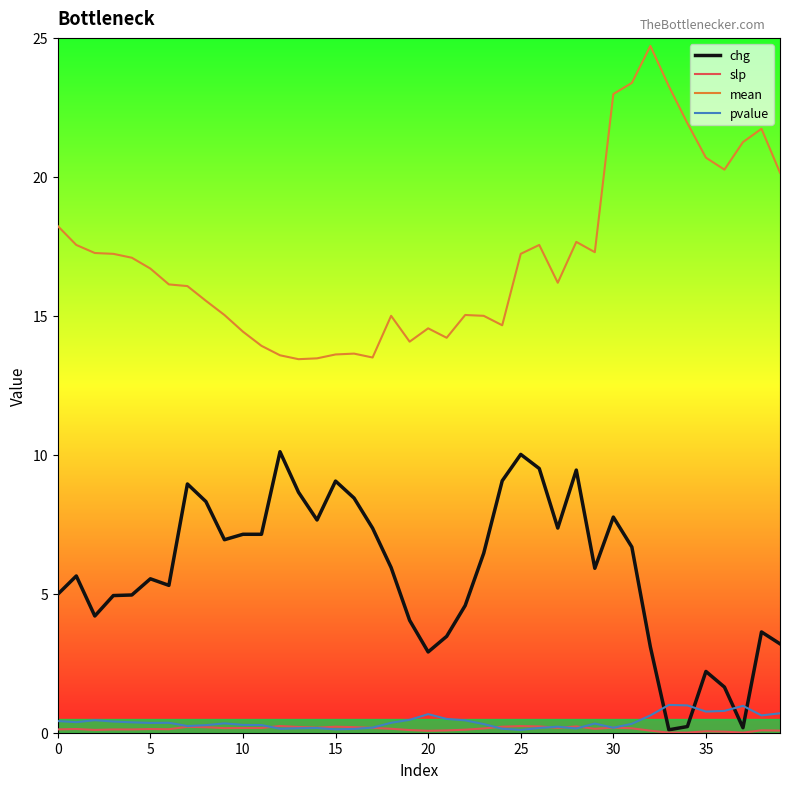

True or false: mean has more than 1 interior local peaks.

True